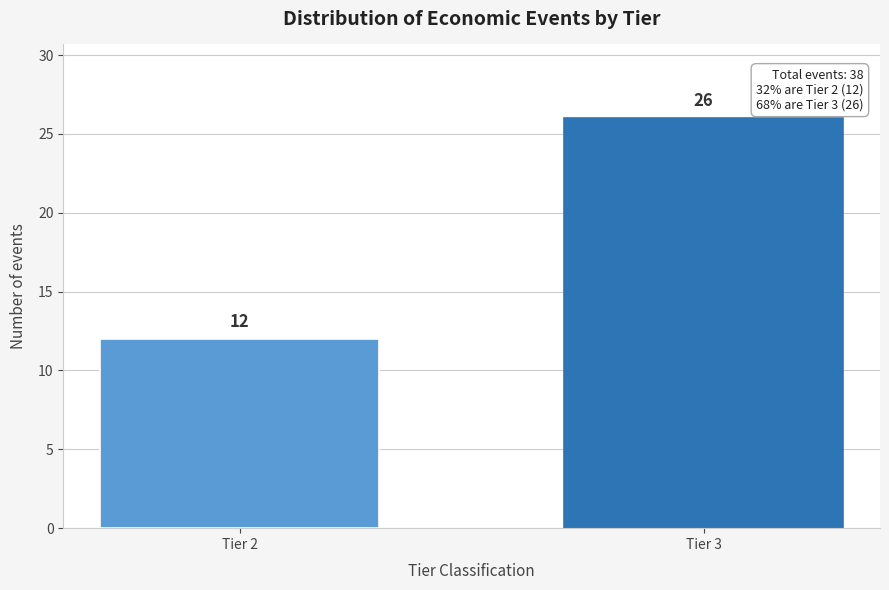

Reading left to right, extract all data points from this chart.

12	26